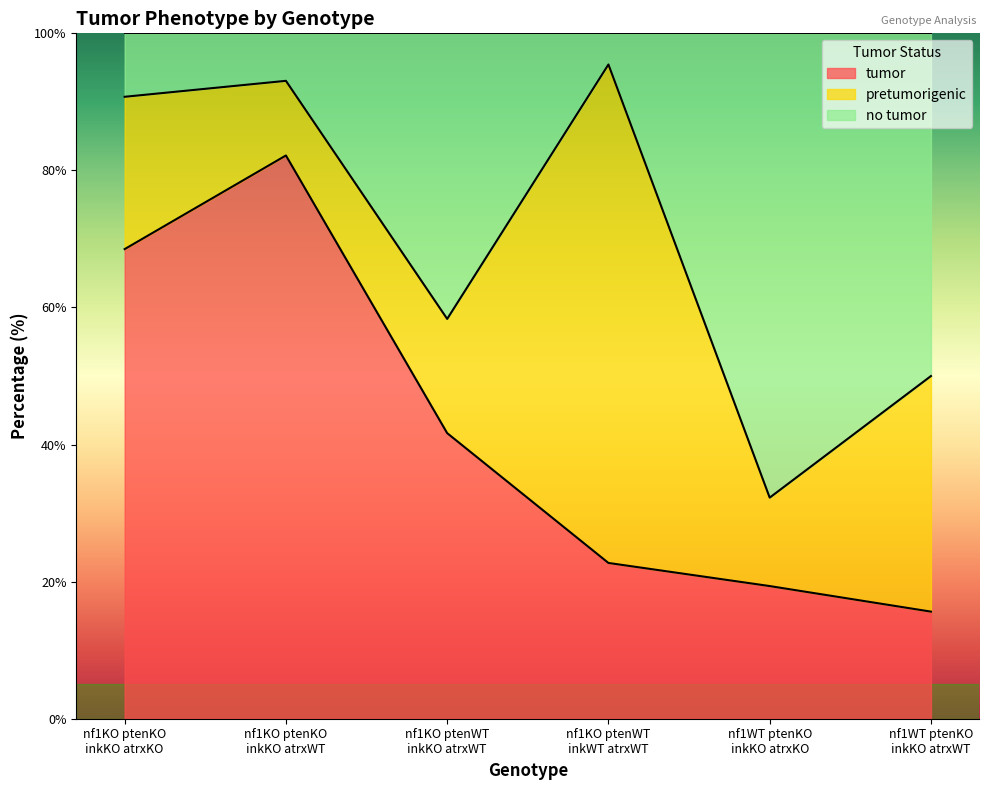

What is the highest value of the tumor series?

82.2